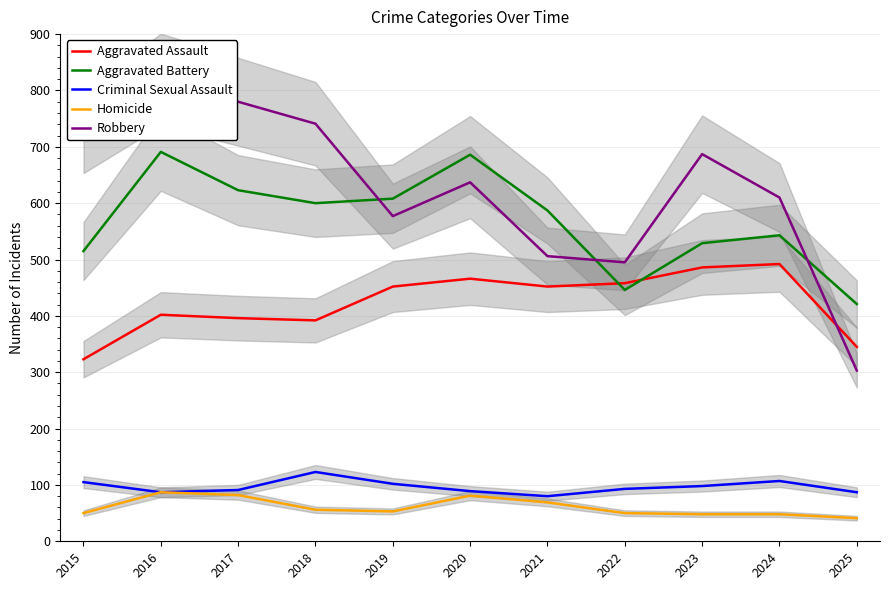

What is the value of the Aggravated Assault point at the 5th from the left?

452